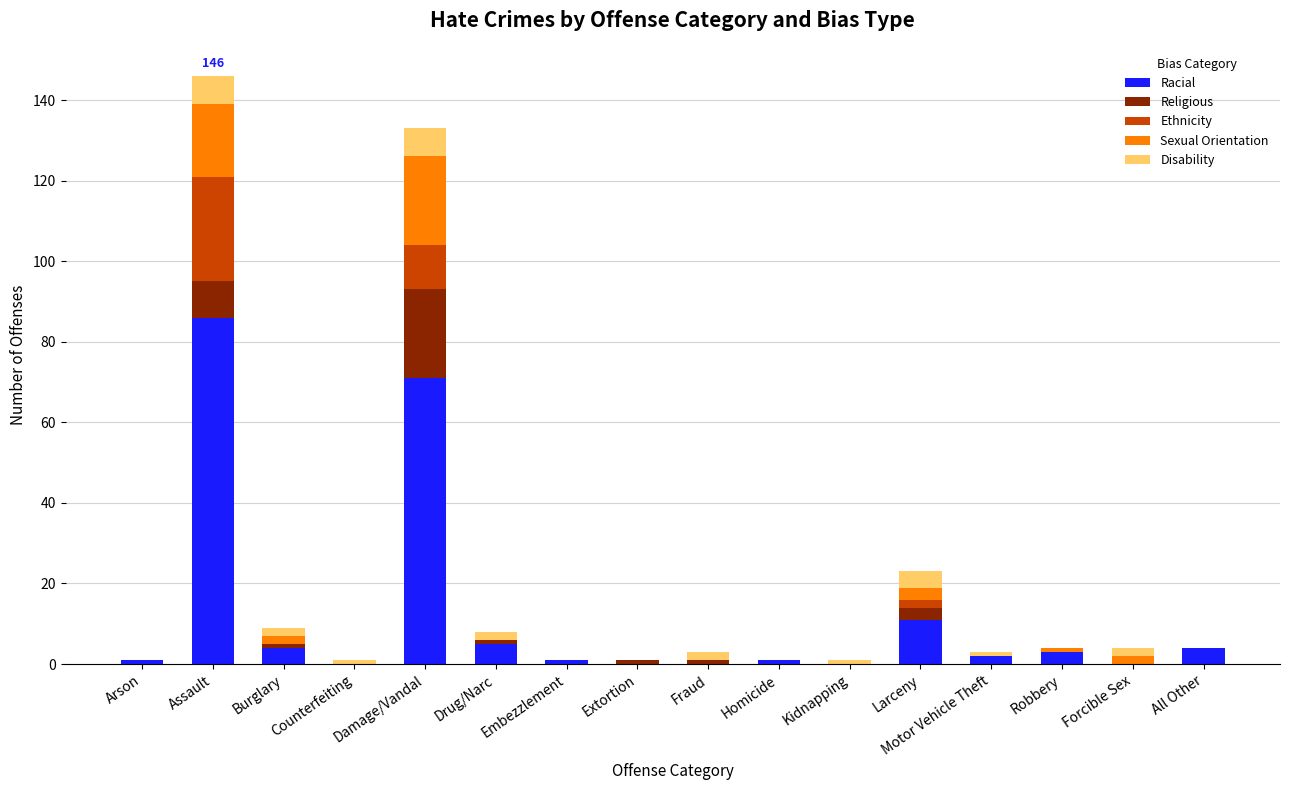

What are all the series names shown in the legend?

Racial, Religious, Ethnicity, Sexual Orientation, Disability